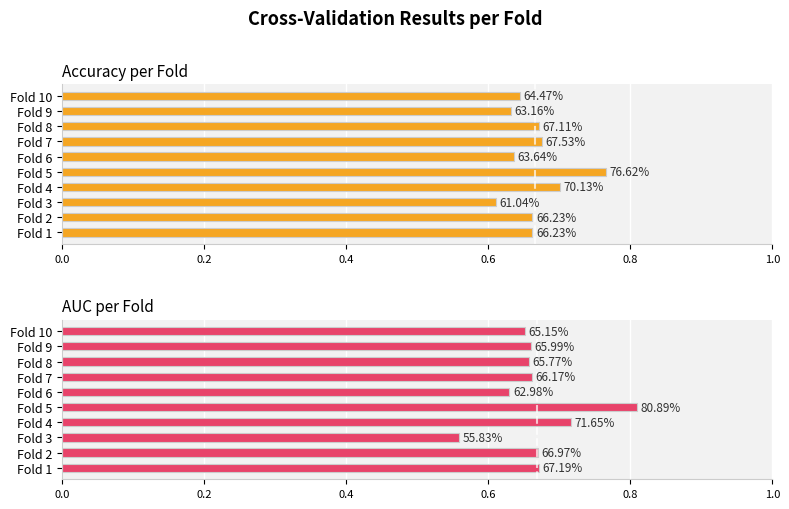

How many data points does each series have?

10